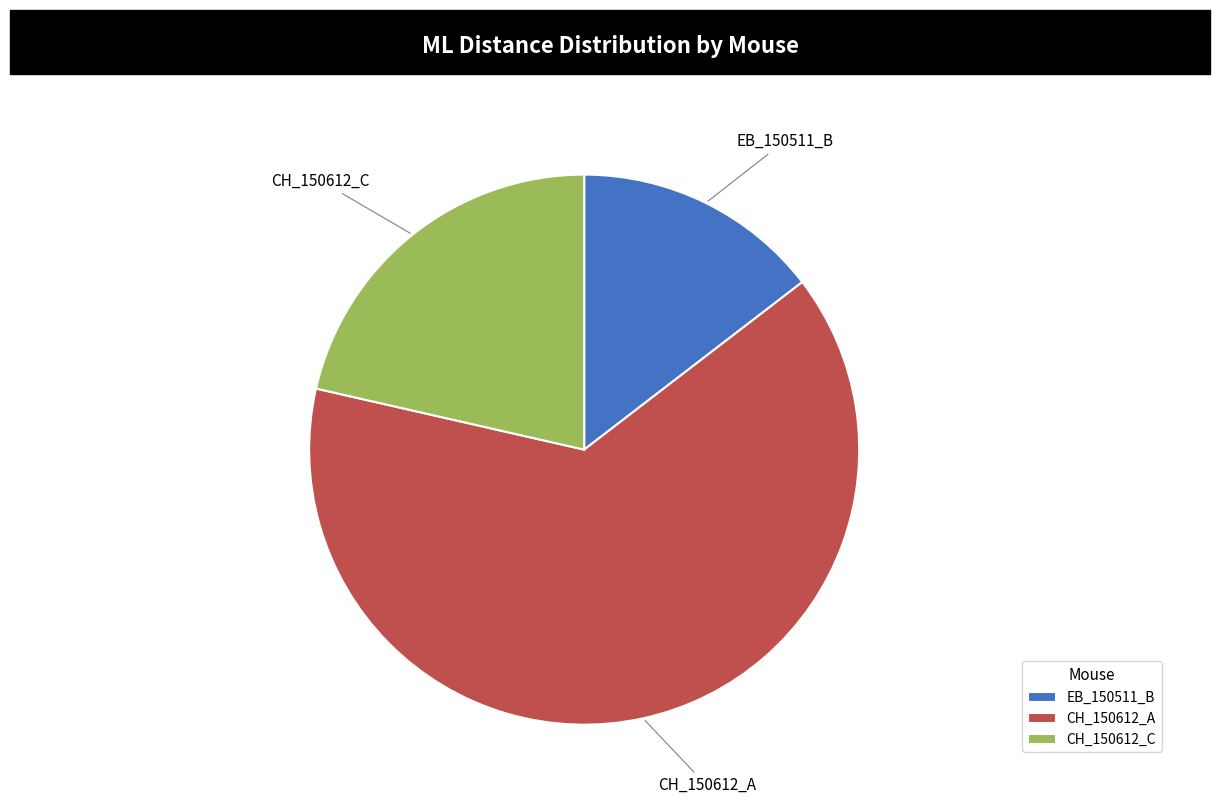

Is there a majority slice in this chart?

Yes